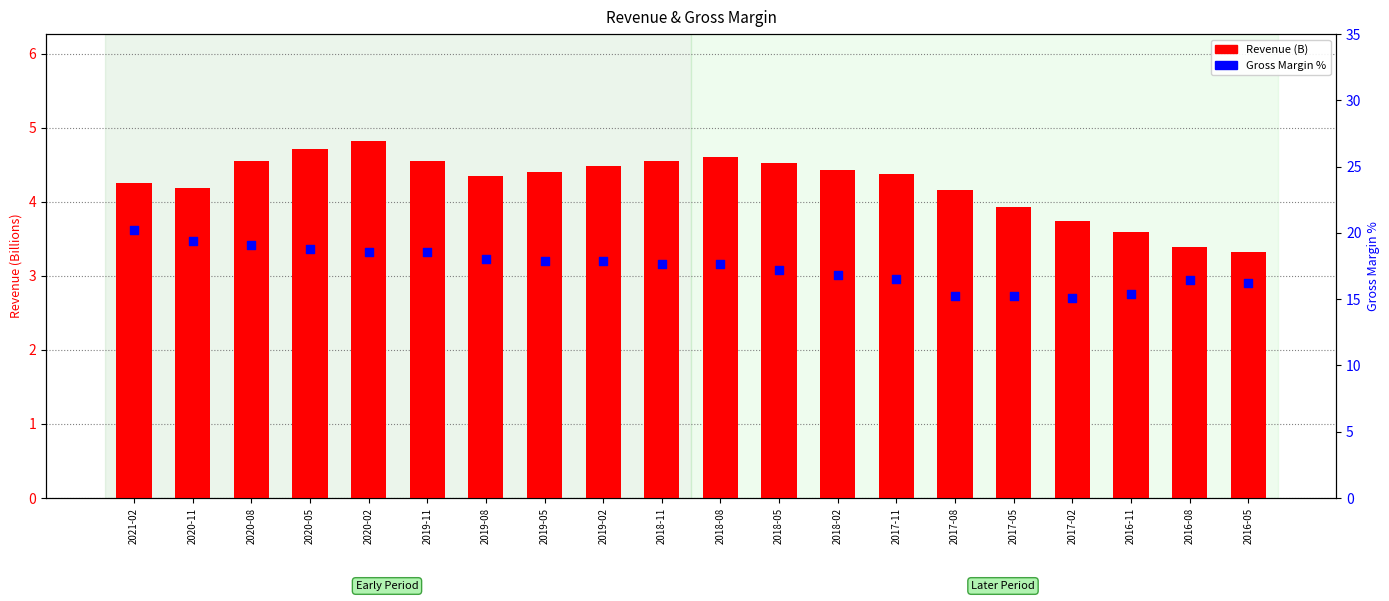

Is the value of Gross Margin % at 2019-05 greater than the value of Revenue (B) at 2017-08?

Yes